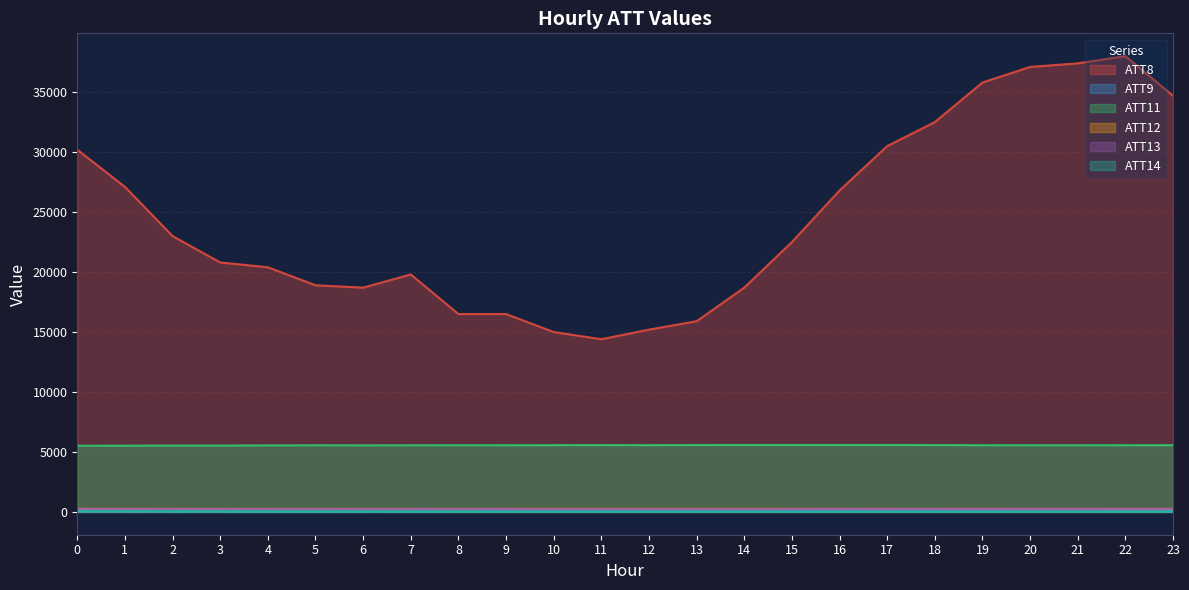

What is the minimum value shown in the chart?

21.9